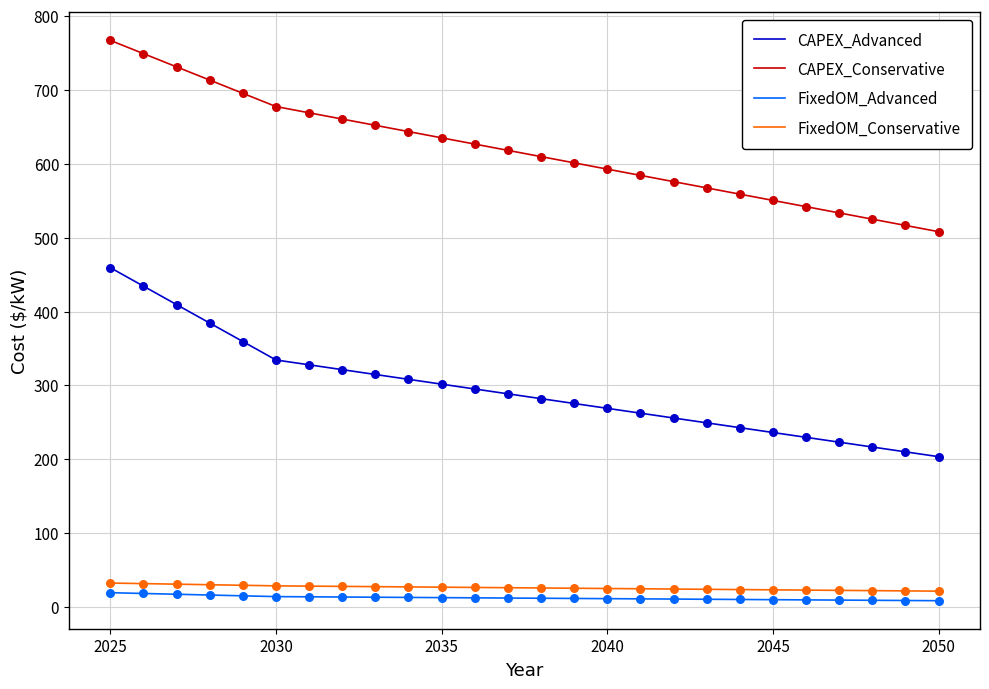

Which series has the largest total across all categories?

CAPEX_Conservative